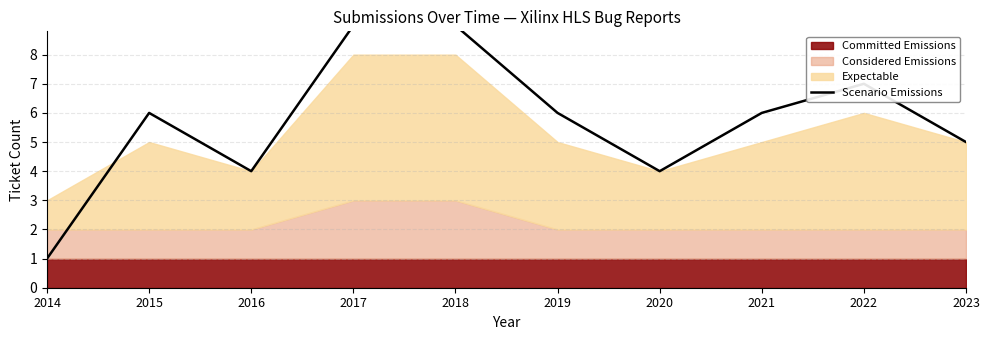

At which label is the value closest to 5?

2023